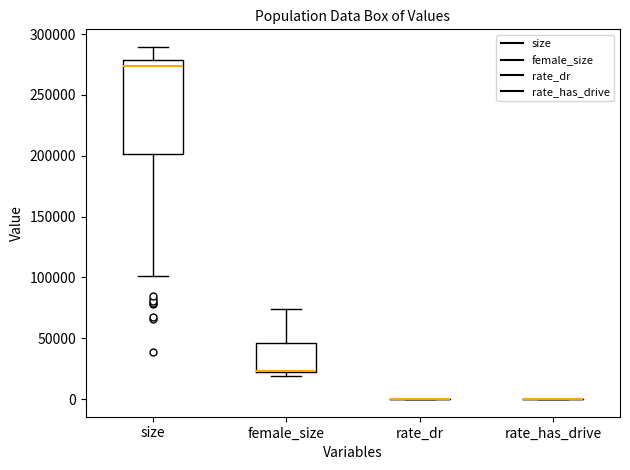

Reading left to right, read every box against the y-axis: the position of its median line, the range the box covers, and the ends of its whiskers. The values are not printed on the chart, so give them approximately, as read against the axis.

size: median 275000, box 200000 to 280000, whiskers 100000 to 290000
female_size: median 25000 (drawn on the box's lower edge), box 20000 to 45000, whiskers 20000 (just below the box's lower edge) to 75000
rate_dr: box collapsed to a line at 0, whiskers 0 to 0
rate_has_drive: box collapsed to a line at 0, whiskers 0 to 0